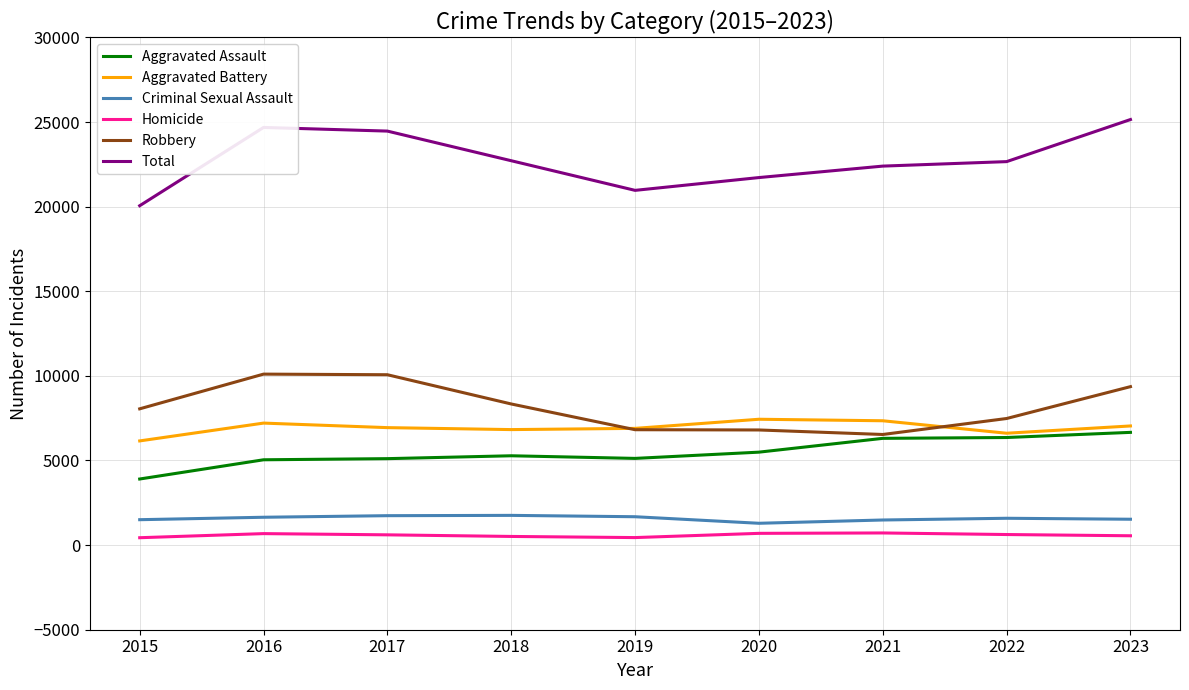

Is this an area chart (filled region under the line)?

No